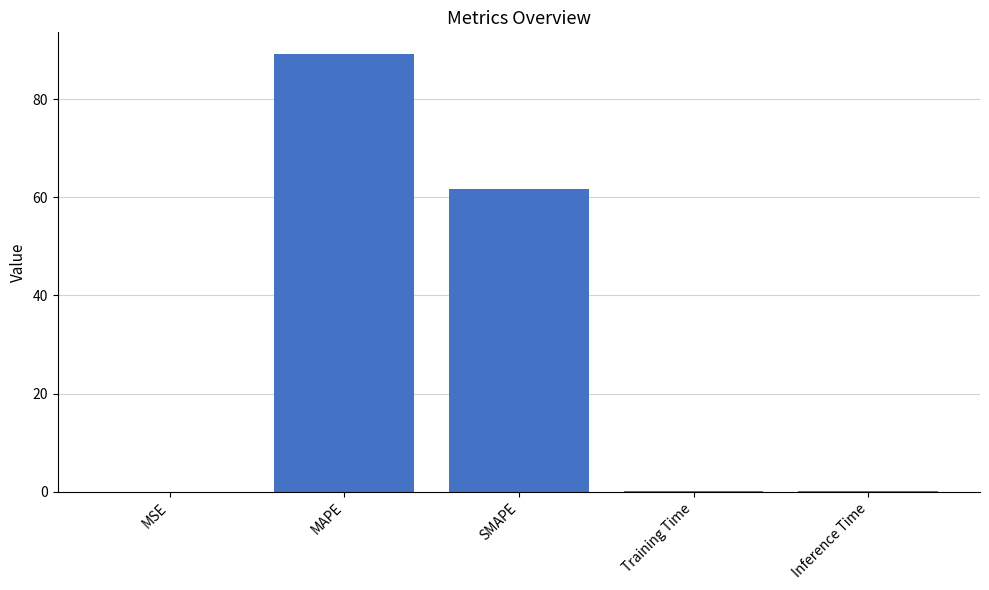

The chart shows a value of 0.0 at MSE. True or false?

True